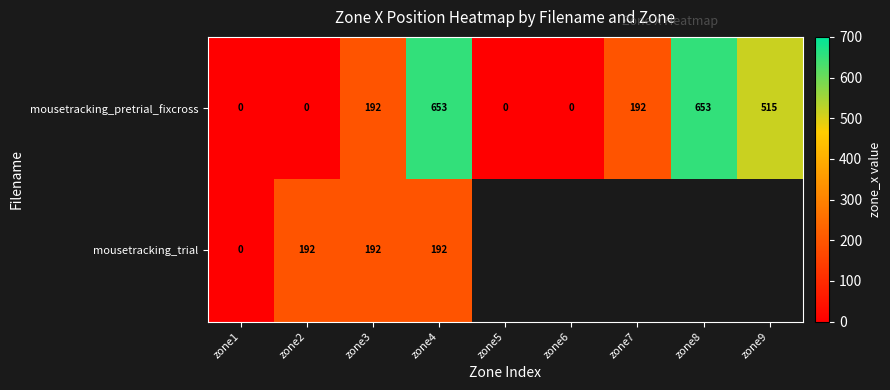

What is the maximum value for mousetracking_pretrial_fixcross?

653